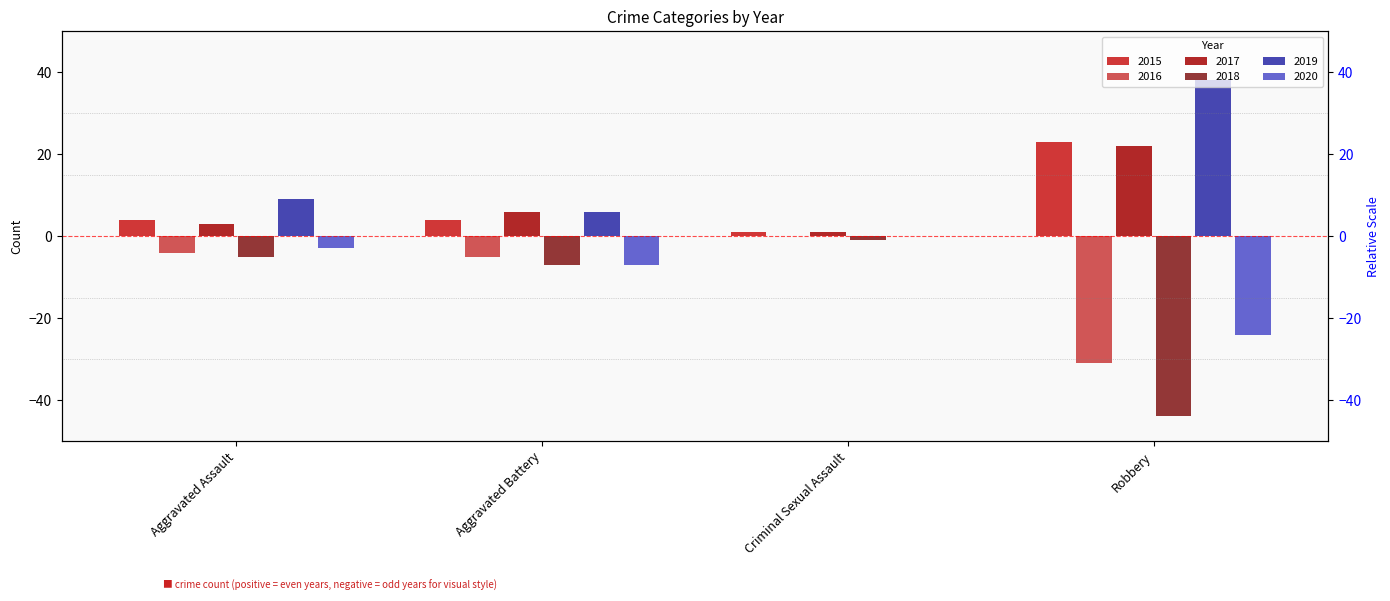

Is the value of 2016 at Aggravated Assault greater than the value of 2015 at Criminal Sexual Assault?

No